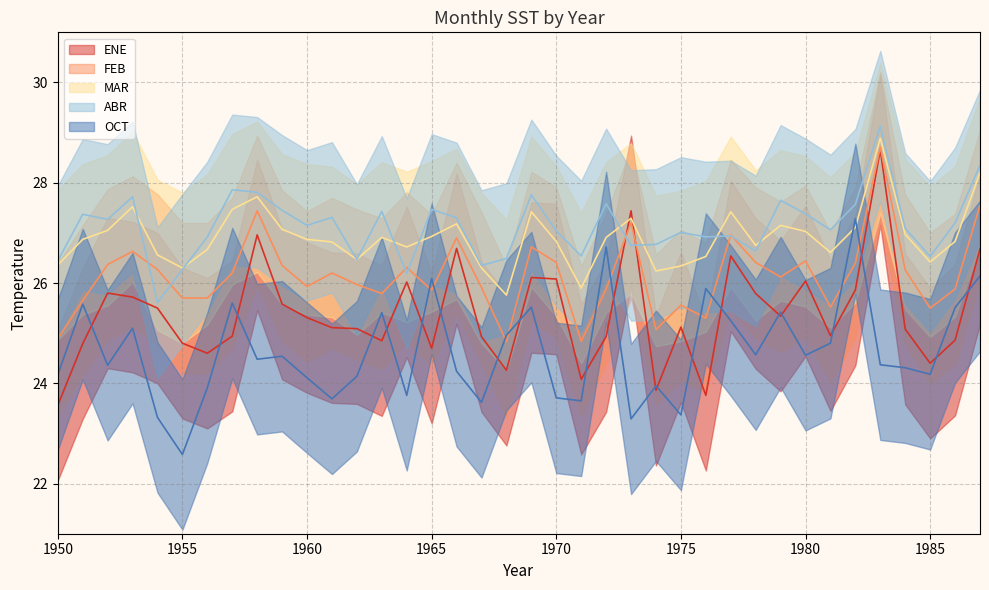

Is it true that ABR equals 45.0 at 1959?

False